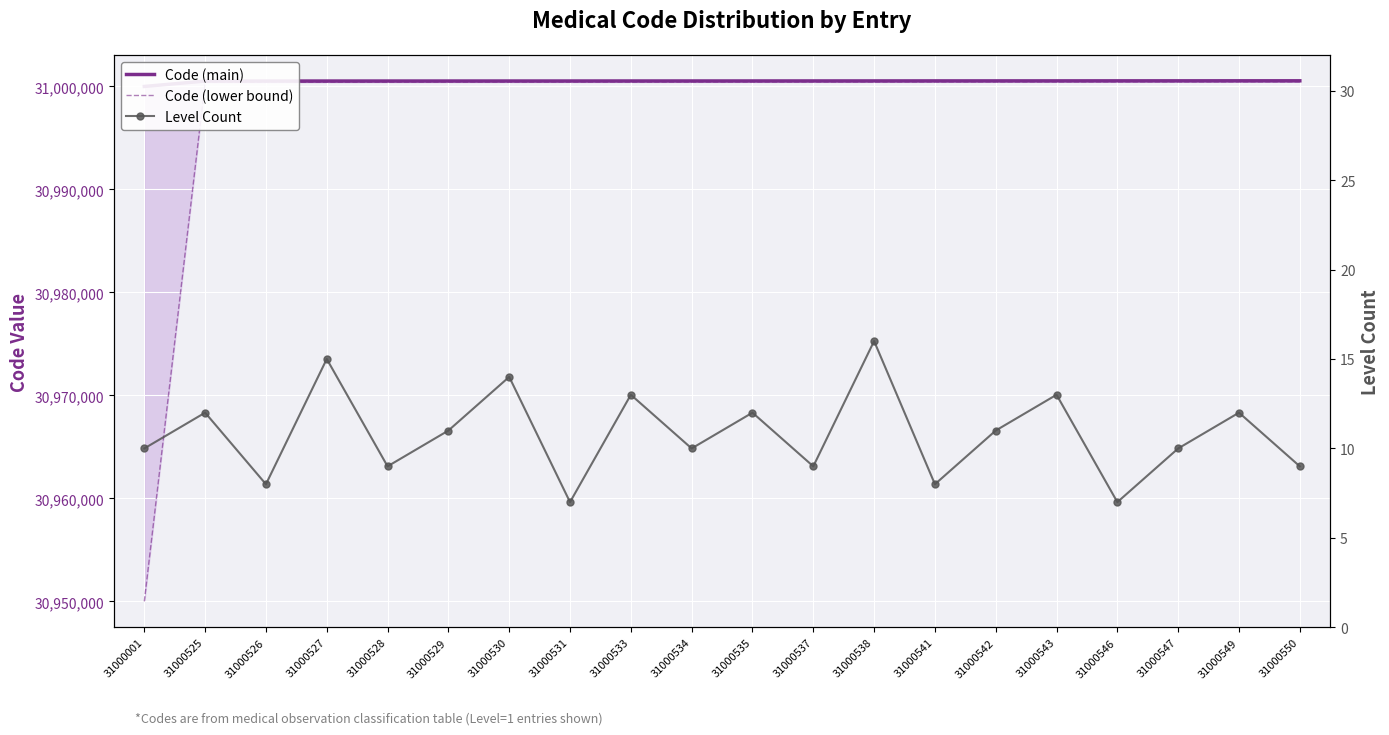

Rank the categories by Code (main) value from lowest to highest.

31000001, 31000525, 31000526, 31000527, 31000528, 31000529, 31000530, 31000531, 31000533, 31000534, 31000535, 31000537, 31000538, 31000541, 31000542, 31000543, 31000546, 31000547, 31000549, 31000550